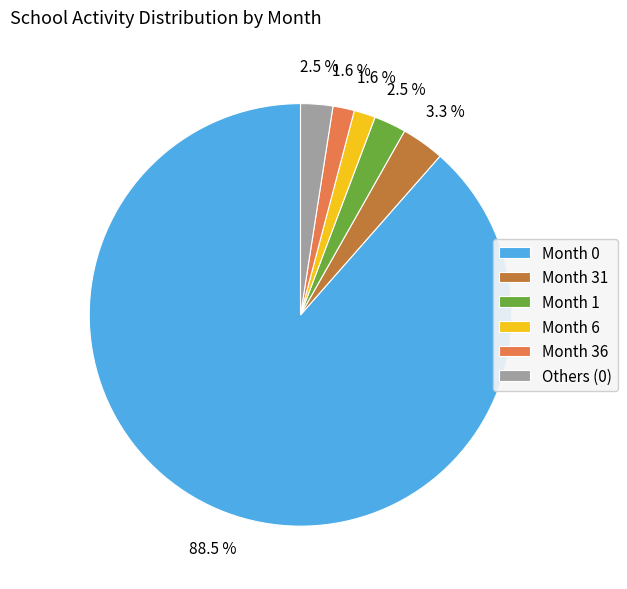

What is the largest slice in the pie chart?

Month 0